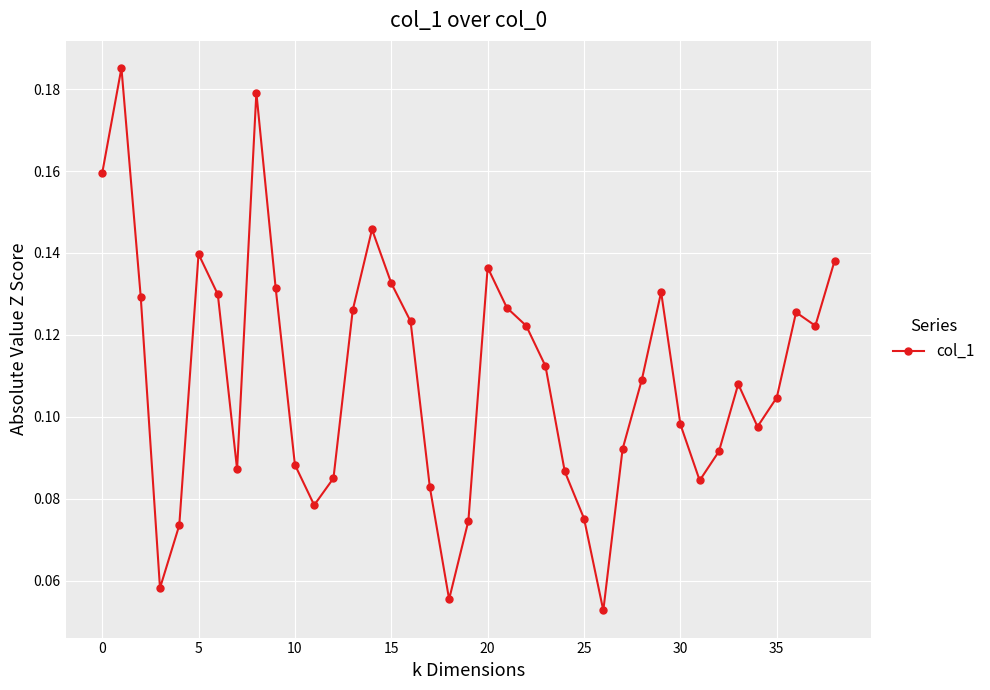

What is the sum of all values?

4.3